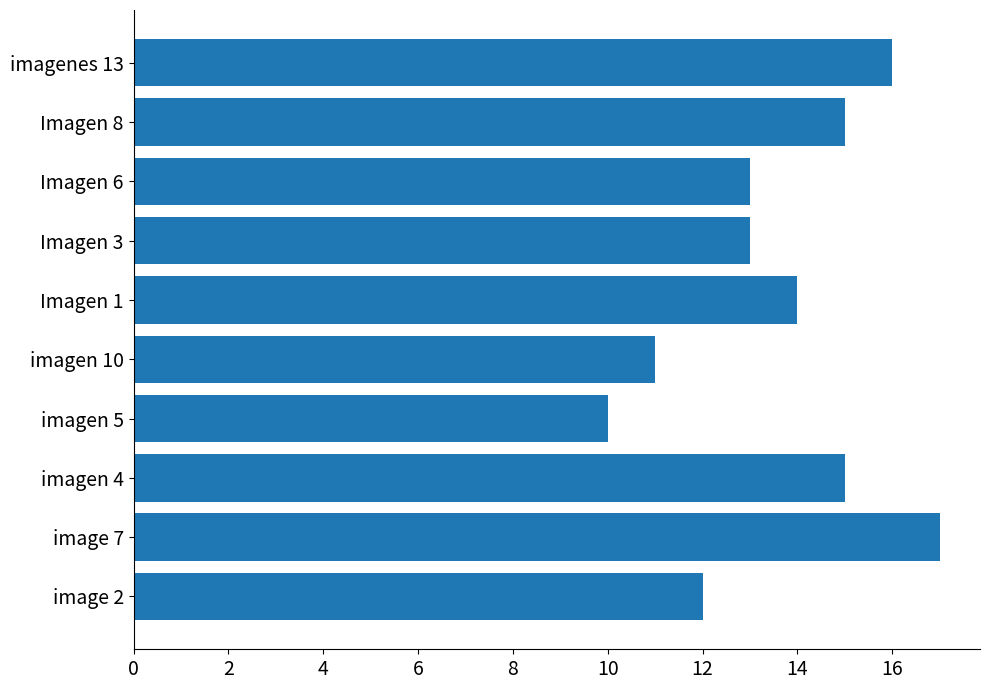

Reading bottom to top, transcribe all the data shown in this chart.

12	17	15	10	11	14	13	13	15	16